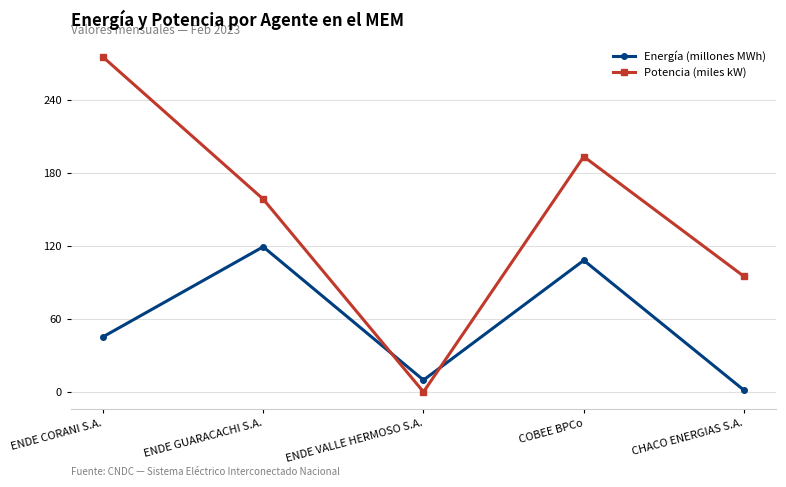

Reading left to right, list all the values displayed in this chart.

Energía (millones MWh): ENDE CORANI S.A.=45.2	ENDE GUARACACHI S.A.=119.1	ENDE VALLE HERMOSO S.A.=9.7	COBEE BPCo=108.0	CHACO ENERGIAS S.A.=1.4
Potencia (miles kW): ENDE CORANI S.A.=274.9	ENDE GUARACACHI S.A.=158.2	ENDE VALLE HERMOSO S.A.=0.0	COBEE BPCo=193.1	CHACO ENERGIAS S.A.=94.8